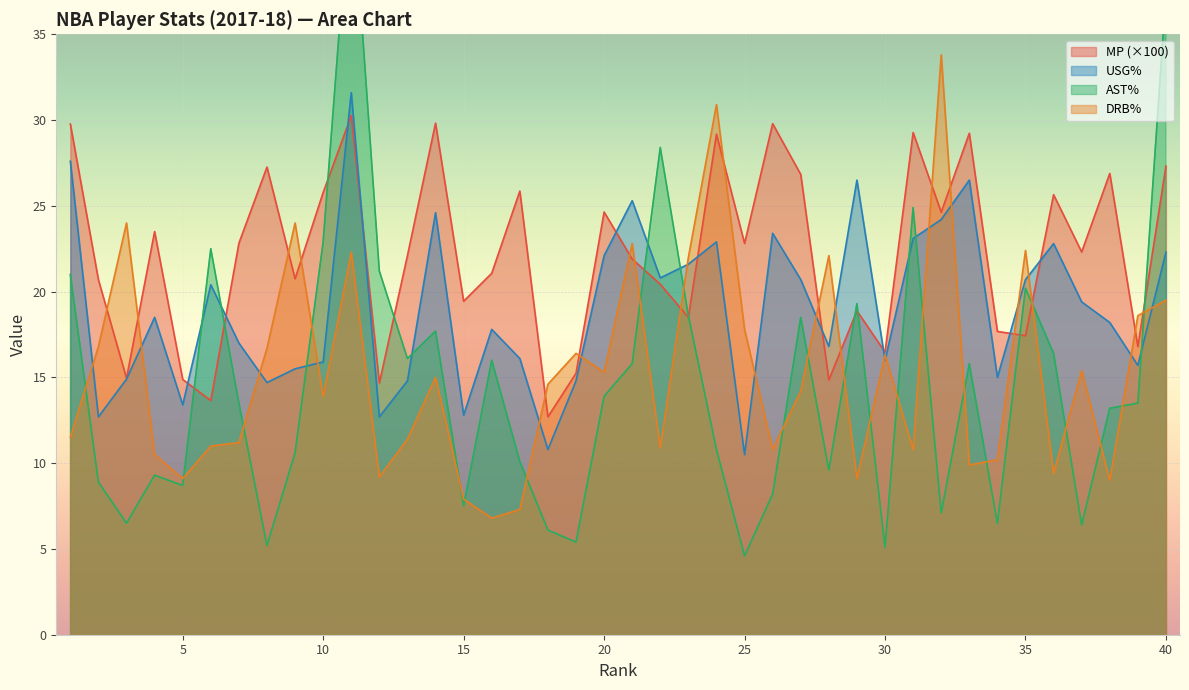

At which category does MP reach its first local valley?

3